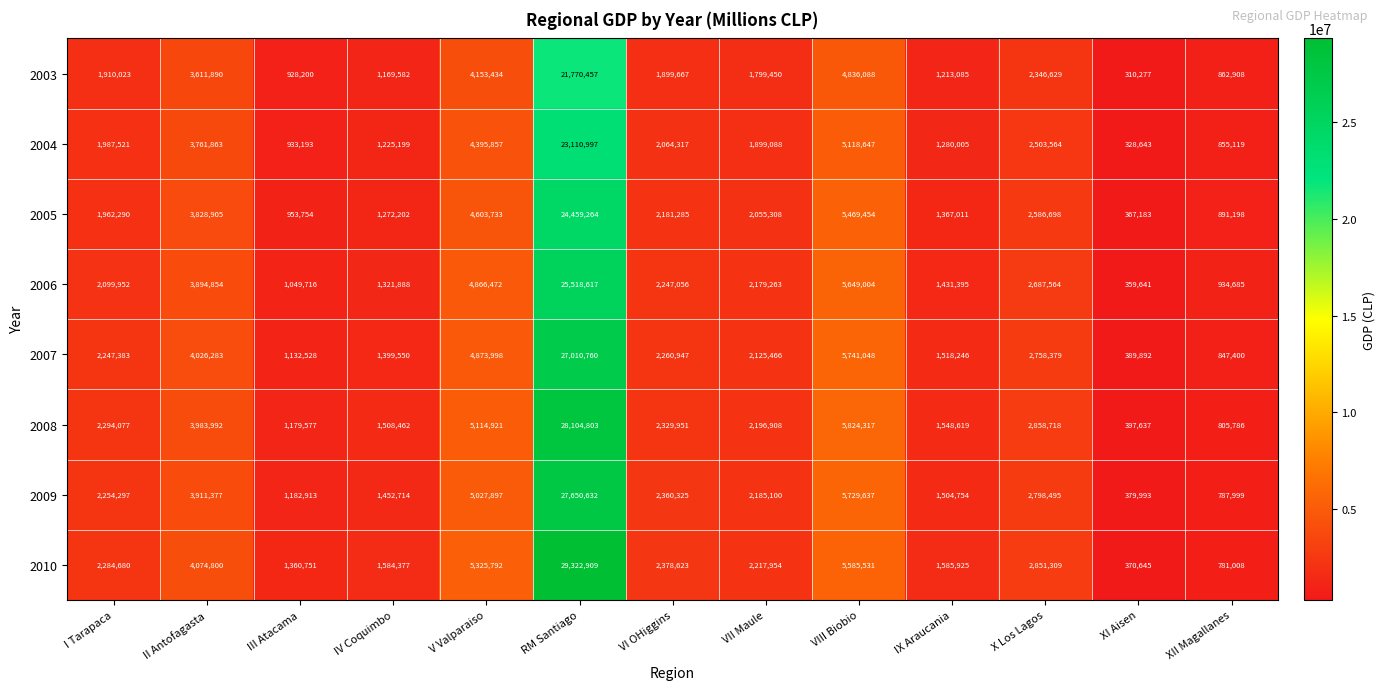

At how many categories does at least one series exceed 18072342?

1